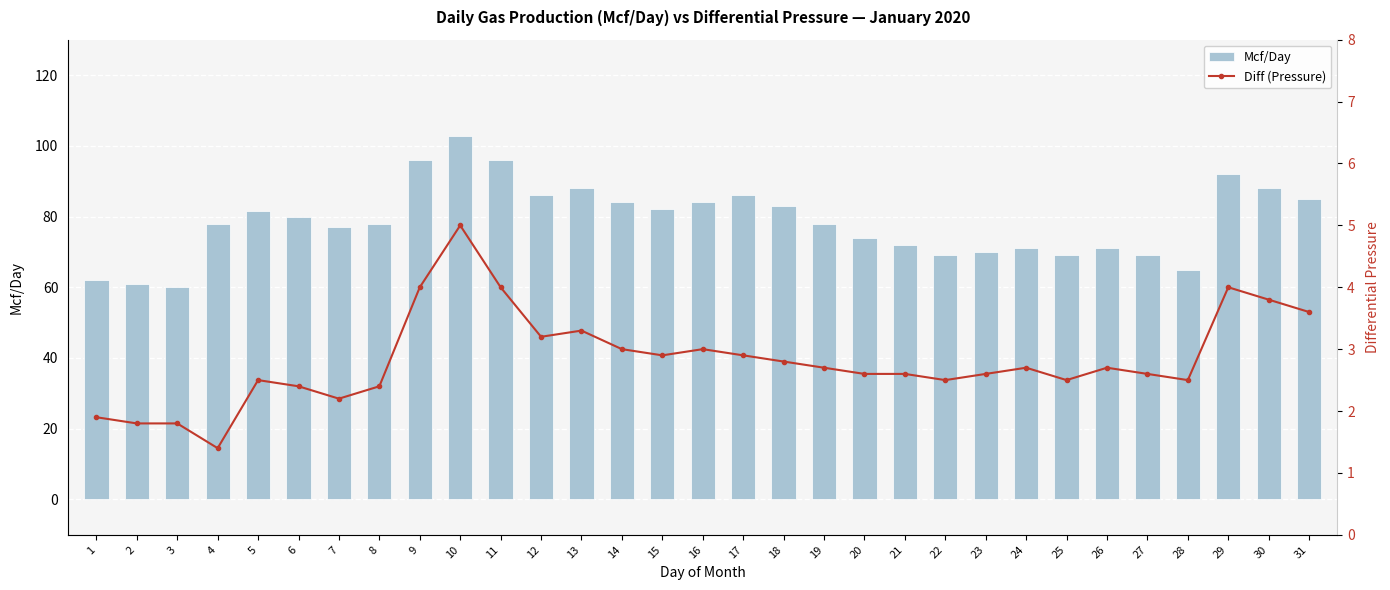

Is the value of Mcf/Day at 15 greater than the value of Diff (Pressure) at 2?

Yes